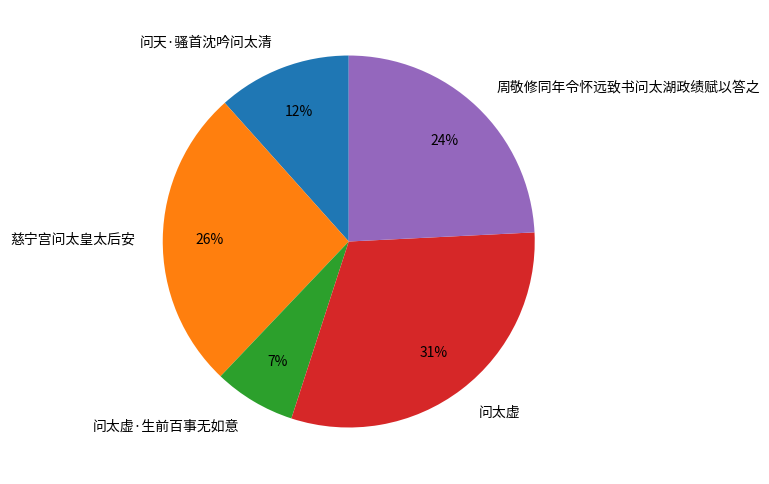

To the nearest percent, what percentage of the pie is 周敬修同年令怀远致书问太湖政绩赋以答之?

24%